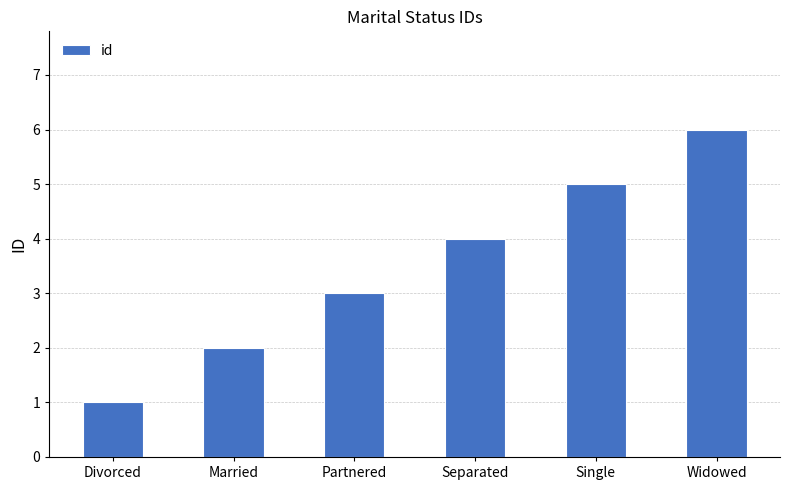

Rank the categories by value from lowest to highest.

Divorced, Married, Partnered, Separated, Single, Widowed